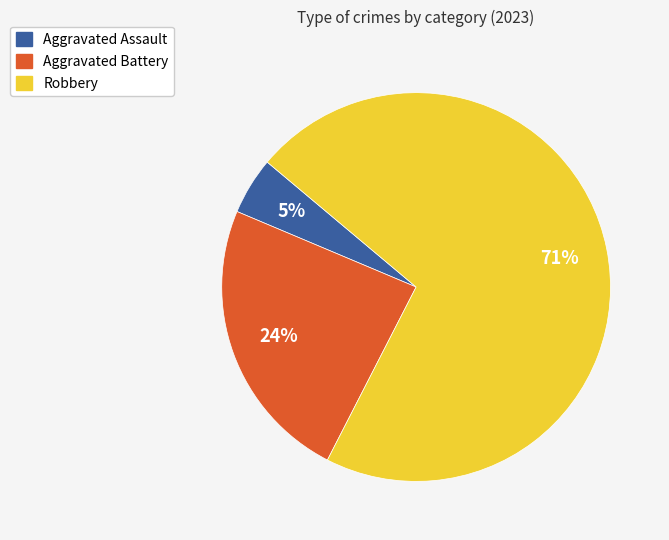

How many slices are in this pie chart?

3